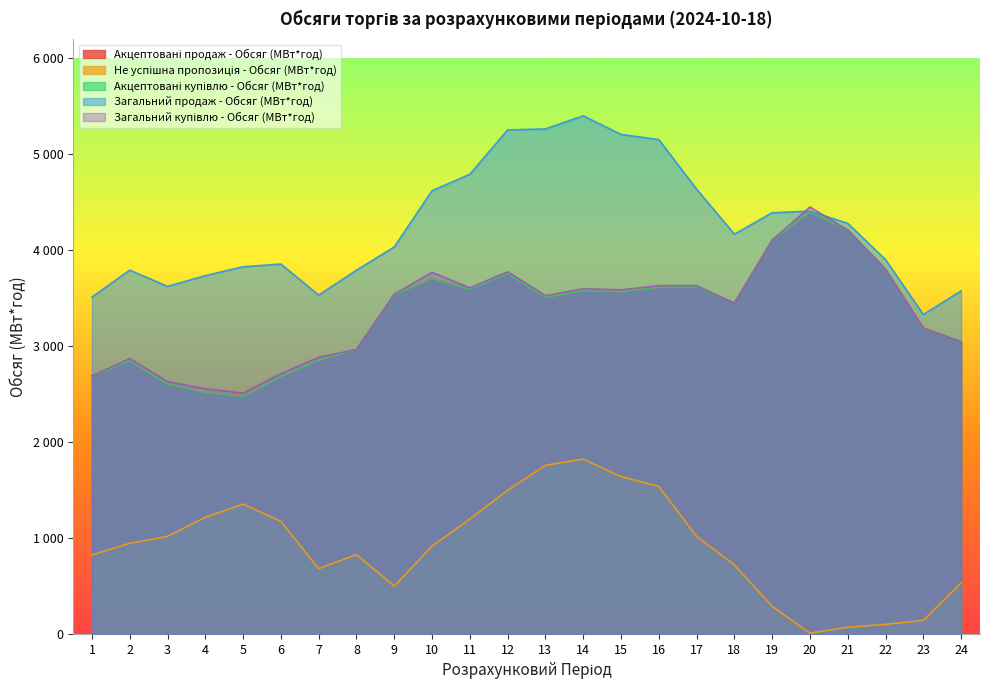

At which category does the chart reach its minimum across all series?

20